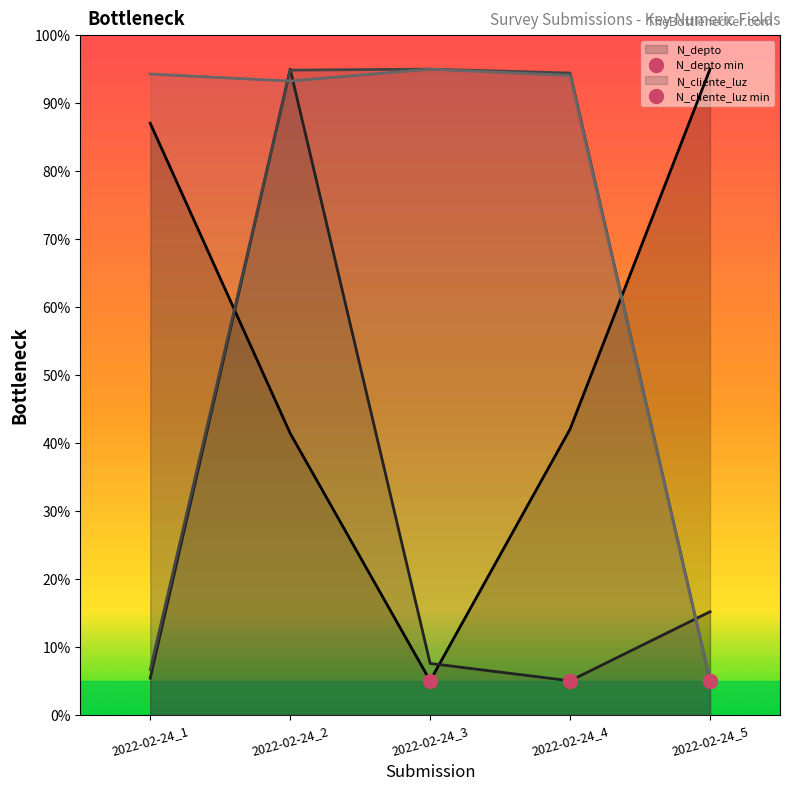

Which series has the largest range (max minus min)?

N_depto